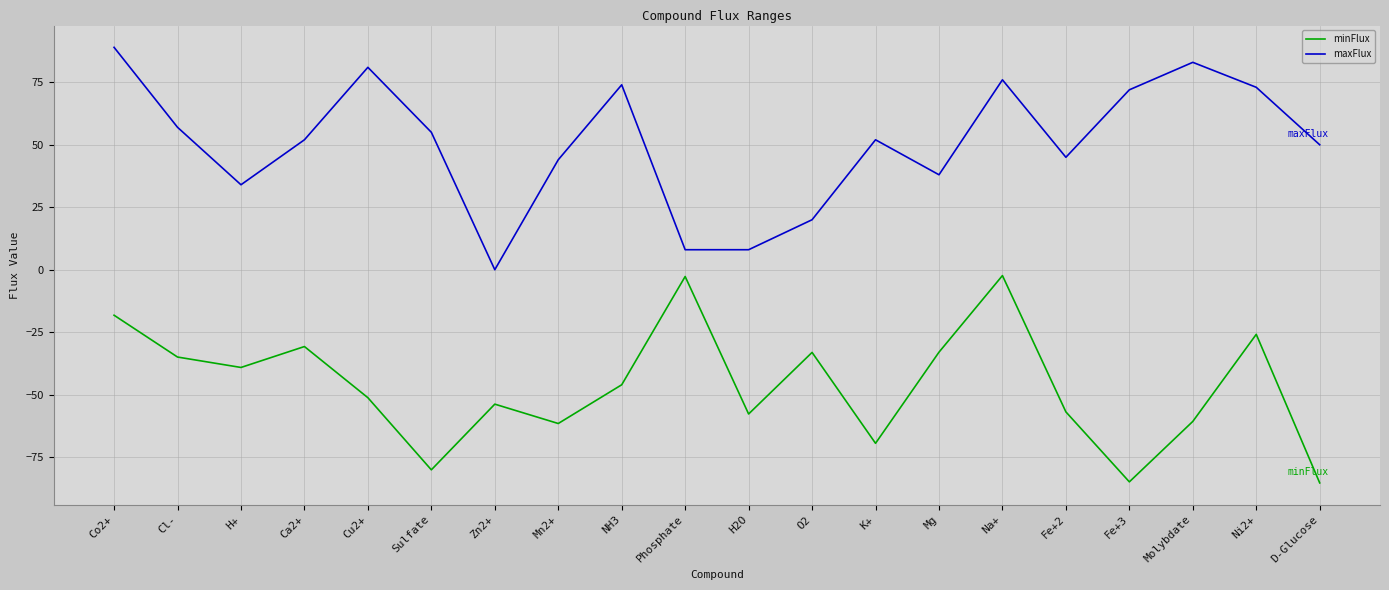

What is the sum of all maxFlux values?

1011.0